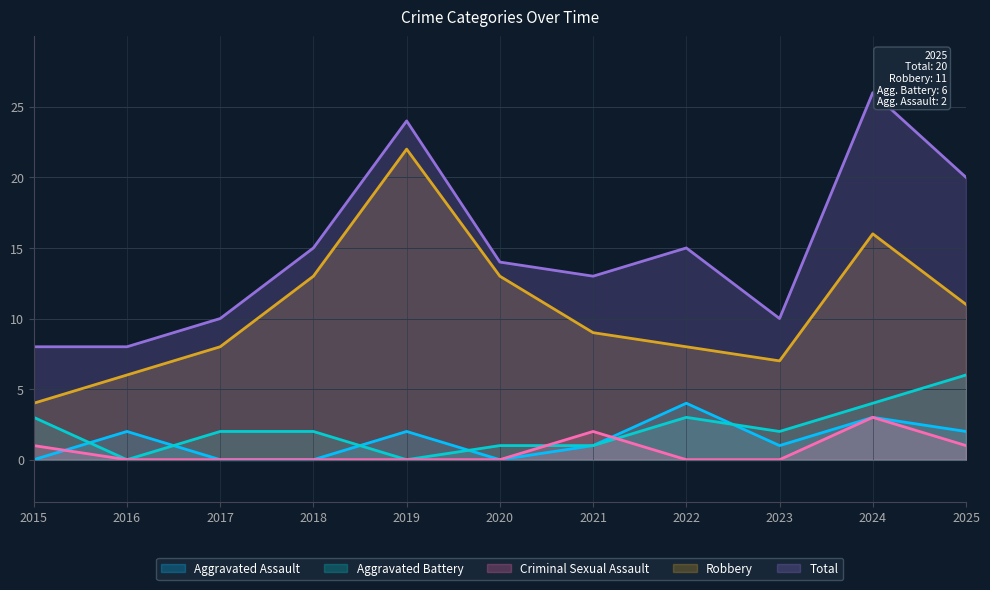

What is the difference between the highest and lowest values at 2015?

8